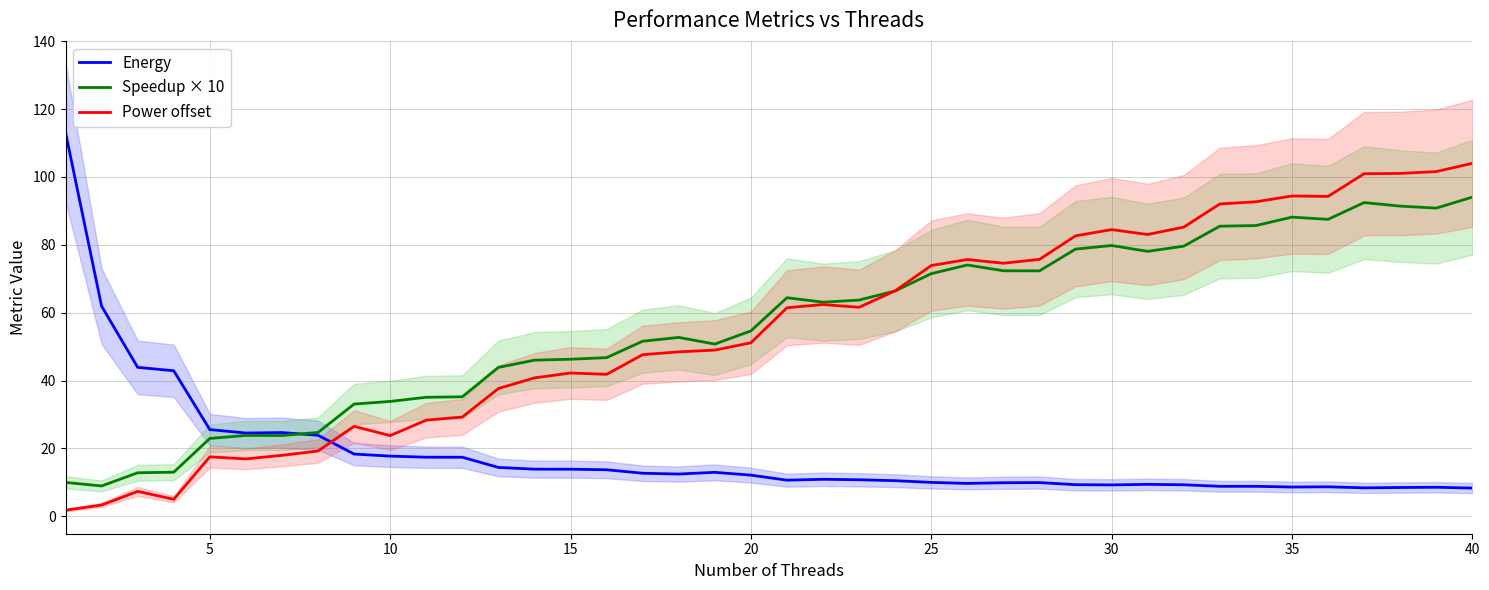

Read the Energy value at 35.

8.6